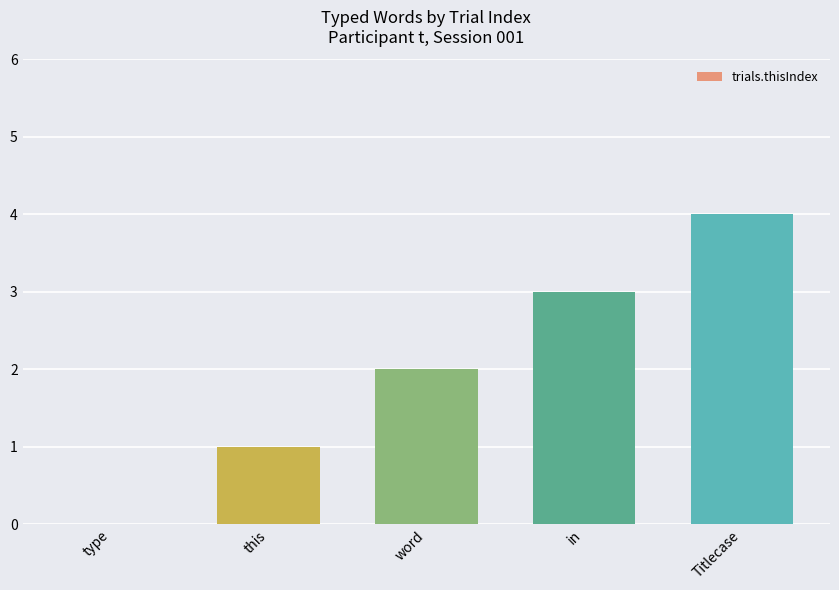

Are the bars horizontal?

No